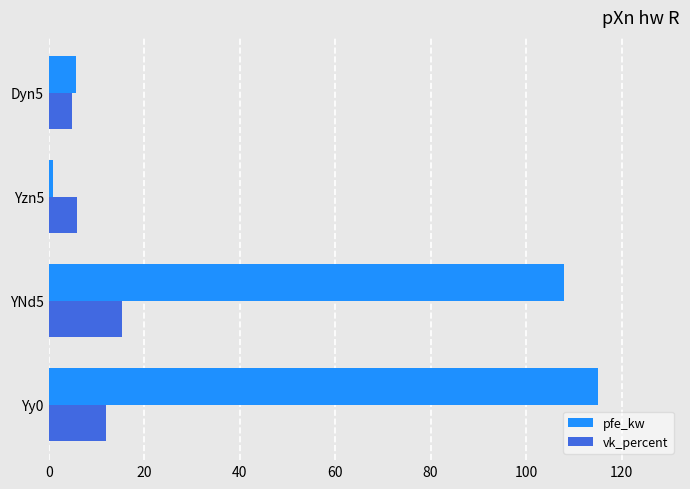

What is the difference between the pfe_kw values at YNd5 and Yy0?

7.0